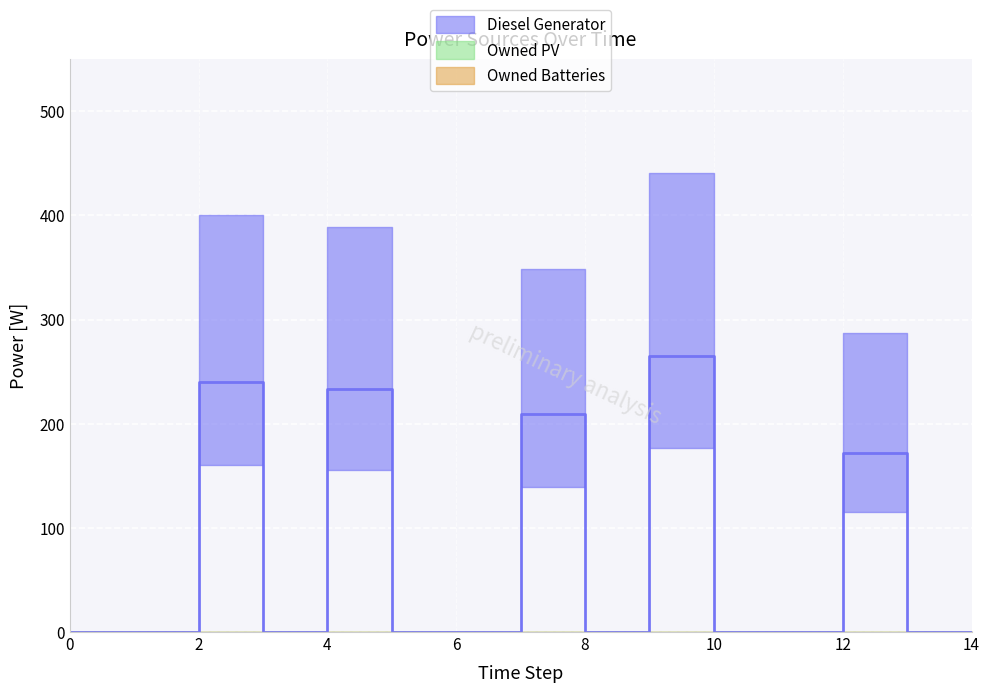

True or false: Diesel Generator and Owned PV cross at least once.

False